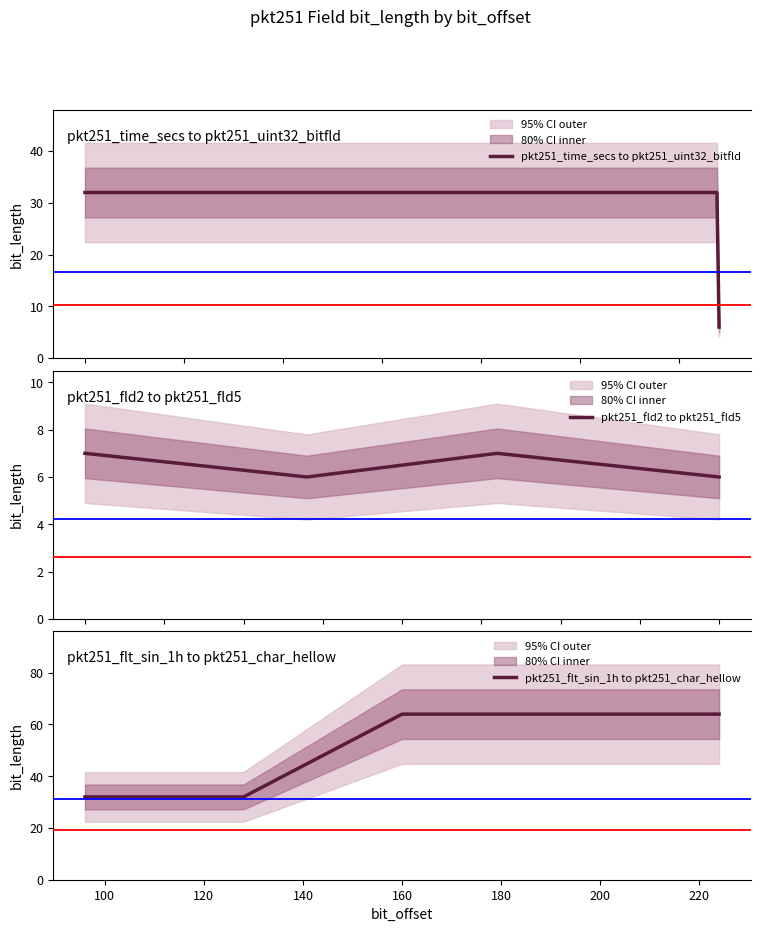

Is this an area chart (filled region under the line)?

No